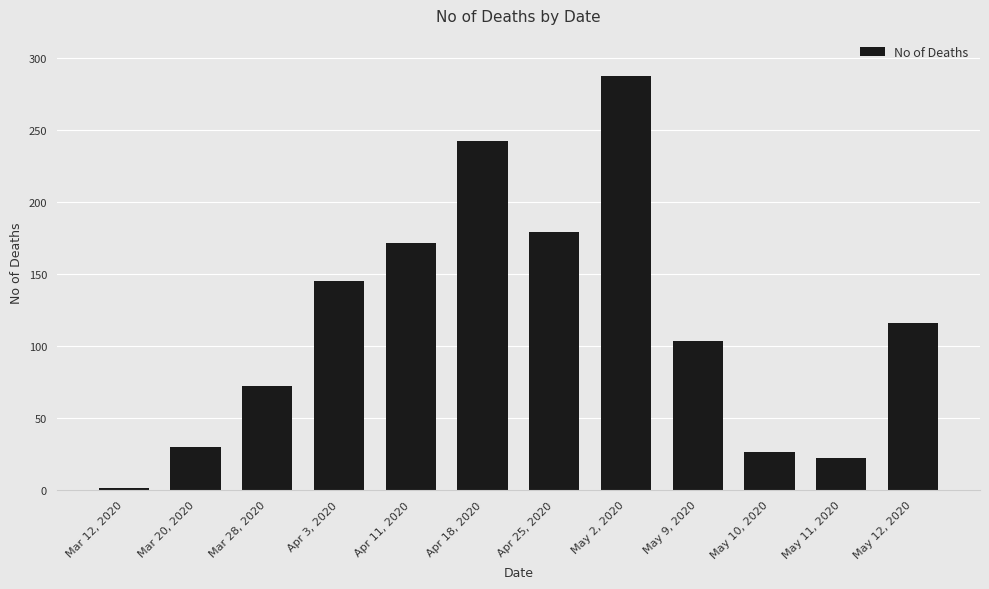

What is the value of the 8th bar from the left?

287